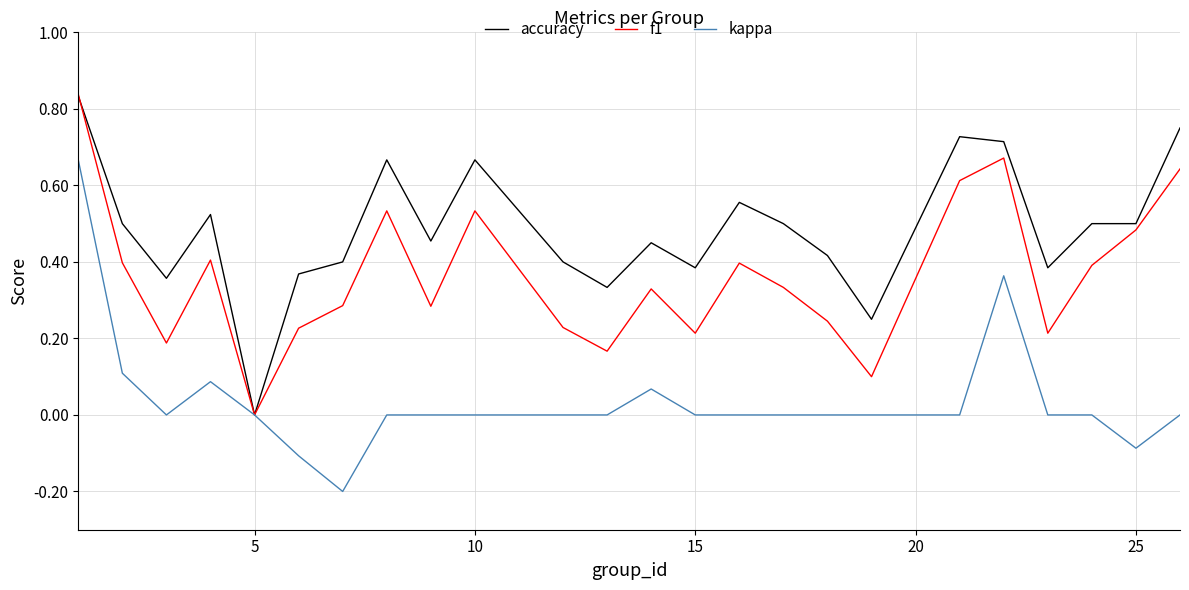

Which series has the largest total across all categories?

accuracy